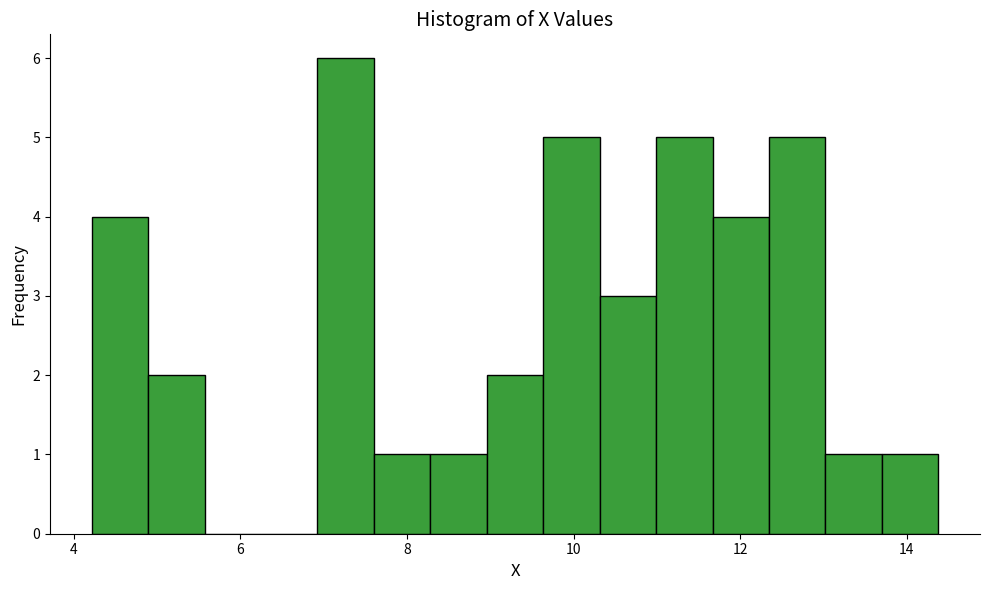

Around what value on the x-axis is the tallest bar? Give the approximate position of its centre, as read against the axis.

7.2